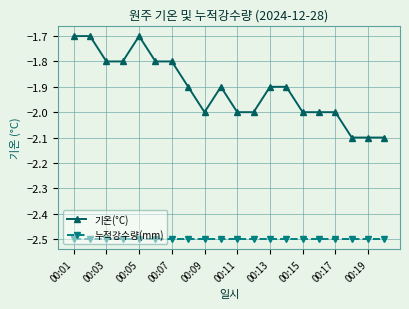

True or false: 기온(°C) and 누적강수량(mm) cross at least once.

False